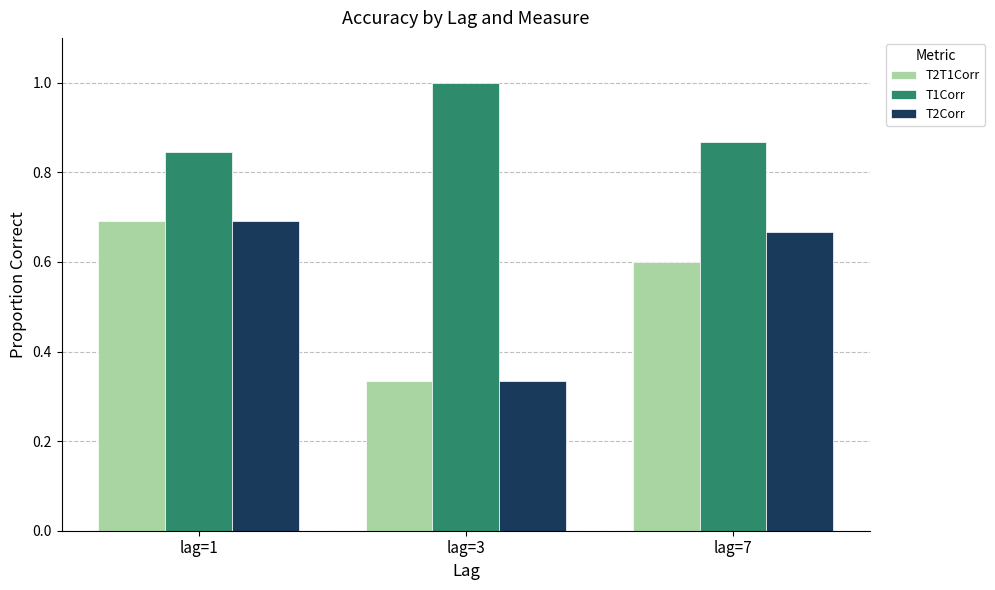

Is the value of T1Corr at lag=3 greater than the value of T2T1Corr at lag=7?

Yes